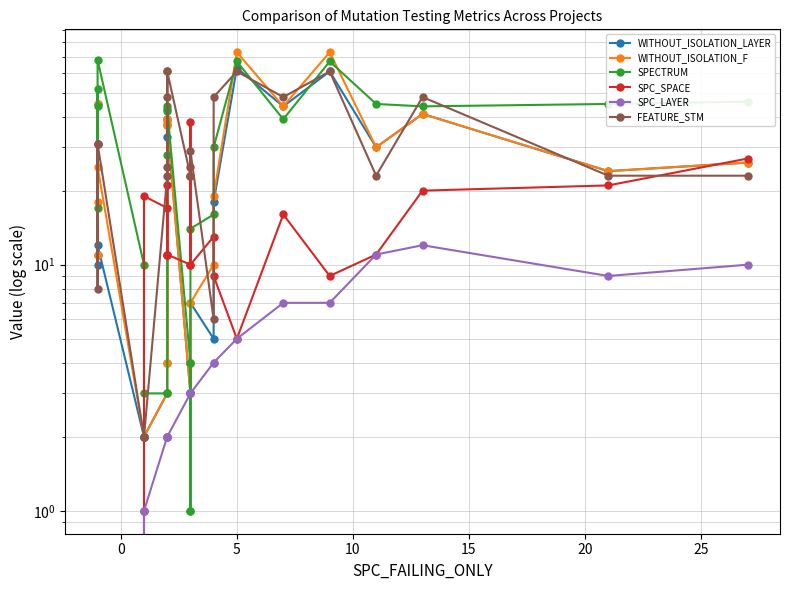

Reading left to right, what are all the values shown in this chart?

WITHOUT_ISOLATION_LAYER: 10	45	11	12	2	2	3	33	4	39	37	3	4	4	7	5	18	63	44	61	30	41	24	26
WITHOUT_ISOLATION_F: 18	45	11	25	2	2	3	38	4	39	37	3	4	4	7	10	19	73	44	73	30	41	24	26
SPECTRUM: 44	52	17	68	10	3	3	44	28	42	43	4	1	1	14	16	30	67	39	67	45	44	45	46
SPC_SPACE: 0	0	0	0	1	19	17	11	11	21	11	10	25	38	10	13	9	5	16	9	11	20	21	27
SPC_LAYER: -1	-1	-1	-1	1	1	2	2	2	2	2	3	3	3	3	4	4	5	7	7	11	12	9	10
FEATURE_STM: 31	31	8	31	2	2	23	61	25	48	61	23	23	23	29	6	48	61	48	61	23	48	23	23